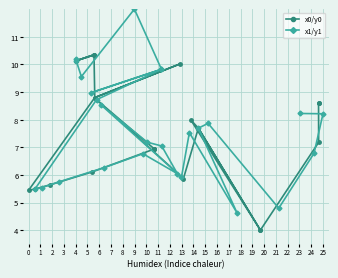

True or false: x0/y0 has more than 0 interior local peaks.

True